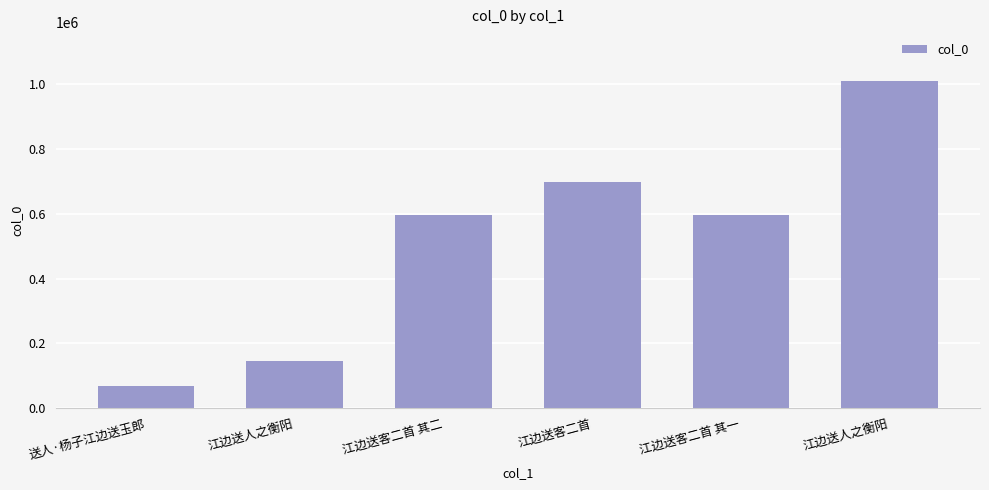

What is the label of the 3rd bar from the left?

江边送客二首 其二